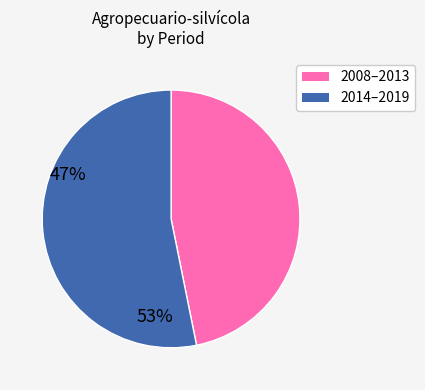

Does any single category account for the majority?

Yes